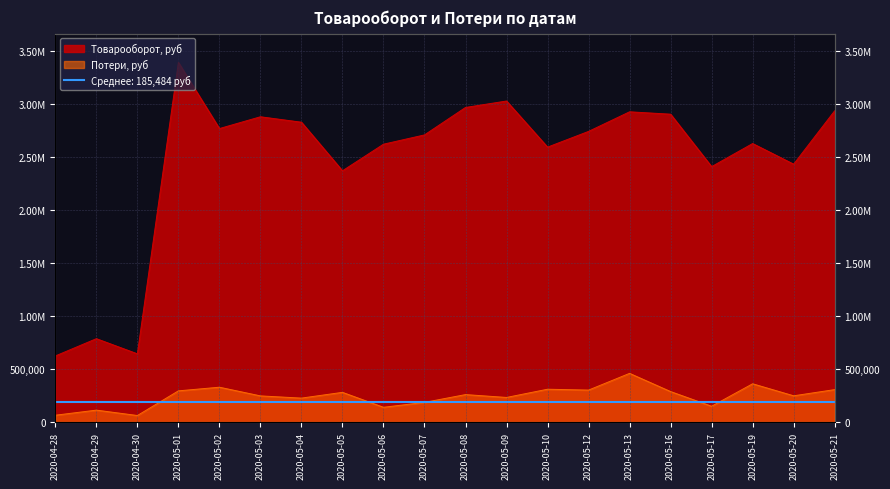

At 2020-04-28, list the series in order from largest to smallest.

Товарооборот, руб, Потери, руб